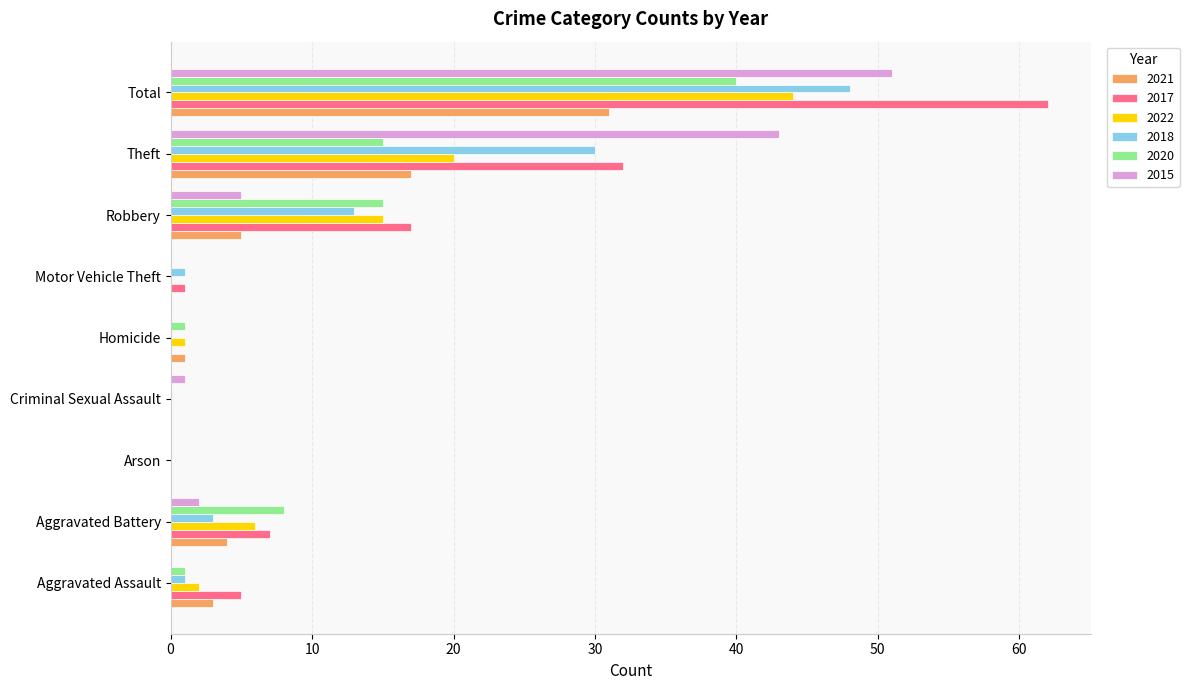

Which series changed the most between Arson and Robbery?

2017